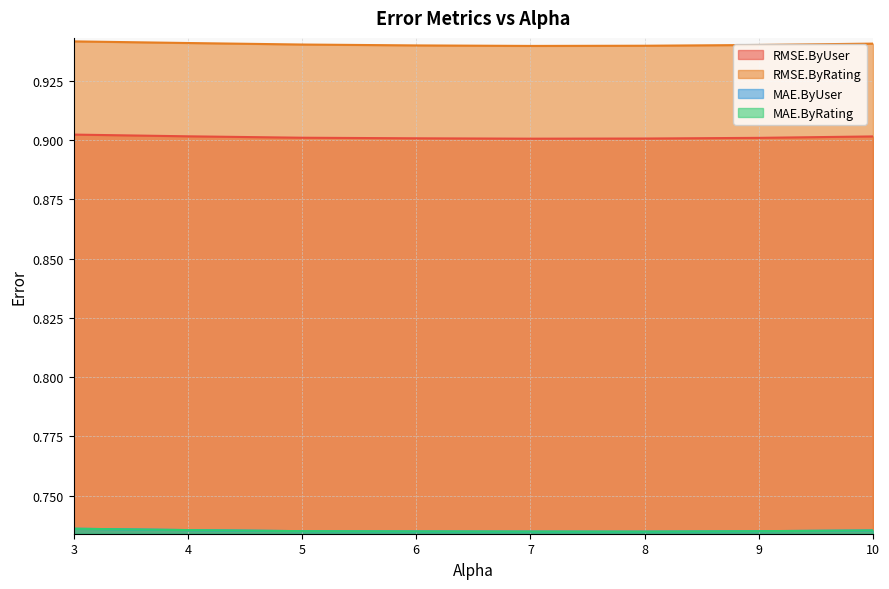

True or false: RMSE.ByUser and MAE.ByRating cross at least once.

False